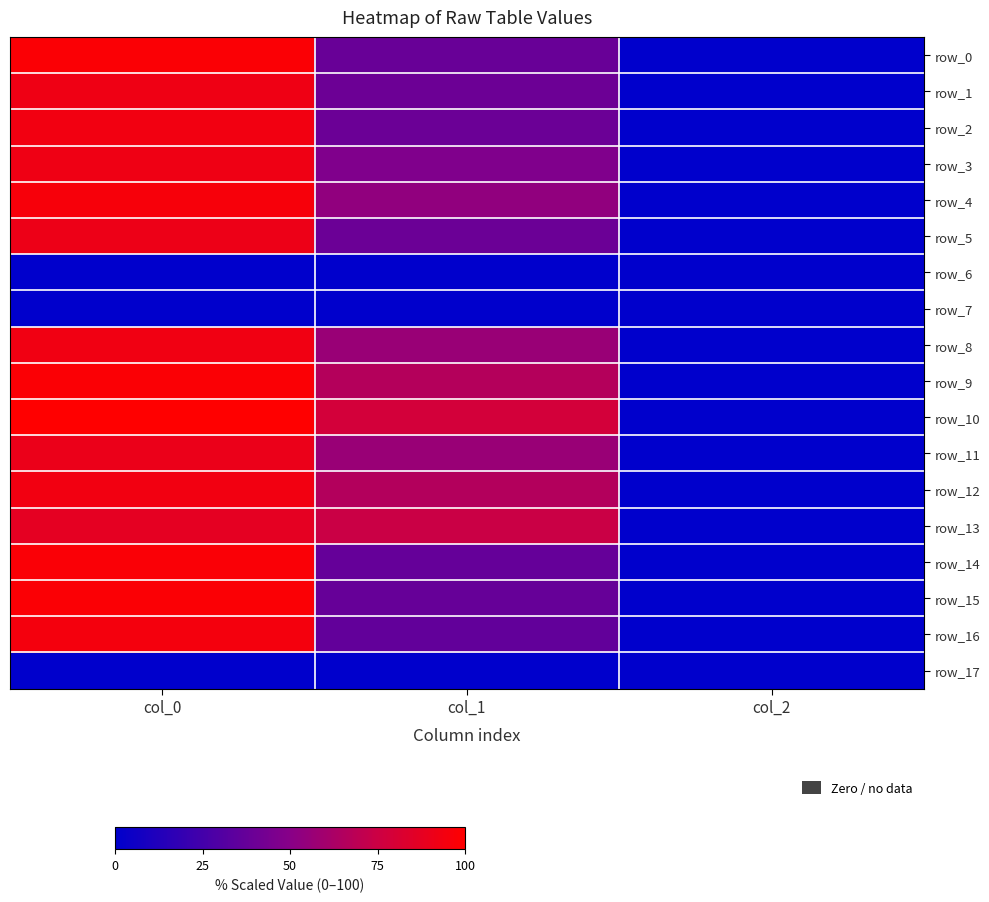

Where is row_13 nearest to the value 43?

col_1